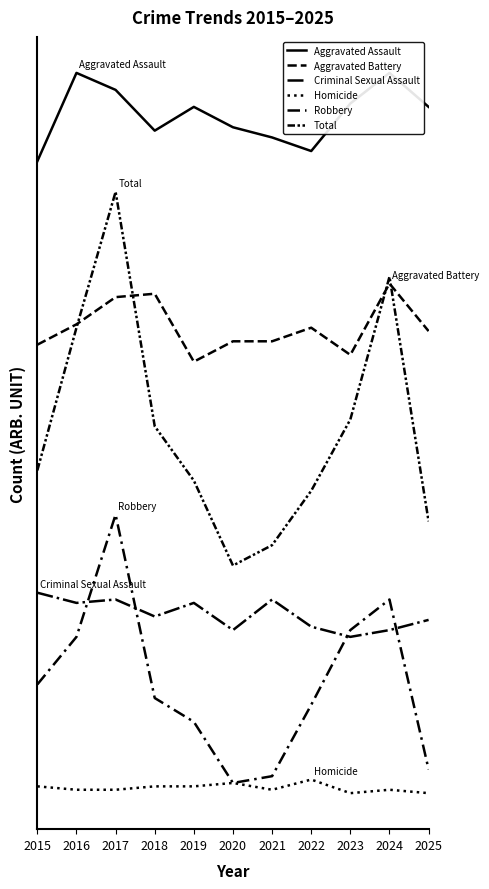

Between 2017 and 2023, which series saw the biggest shift?

Total